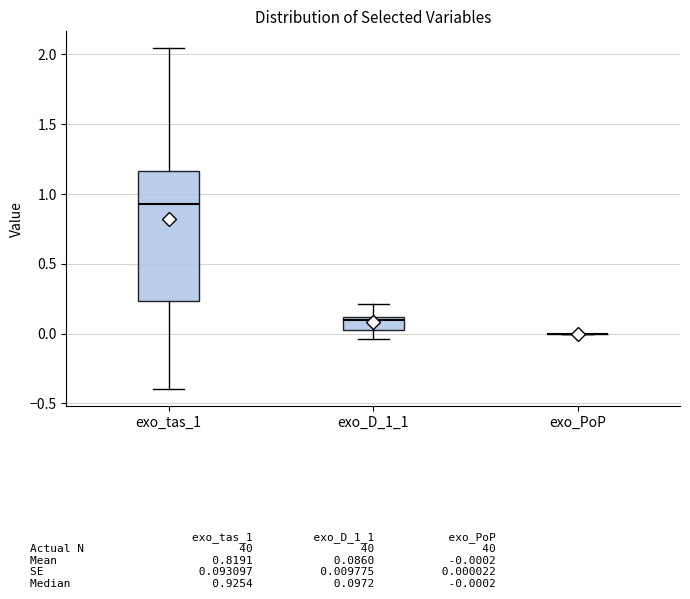

Reading left to right, read every box against the y-axis: the position of its median line, the range the box covers, and the ends of its whiskers. The values are not printed on the chart, so give them approximately, as read against the axis.

exo_tas_1: median 0.95, box 0.25 to 1.15, whiskers -0.40 to 2.05
exo_D_1_1: median 0.10 (just below the box's upper edge), box 0.00 to 0.10, whiskers -0.05 to 0.20
exo_PoP: box collapsed to a line at 0.00, whiskers 0.00 to 0.00